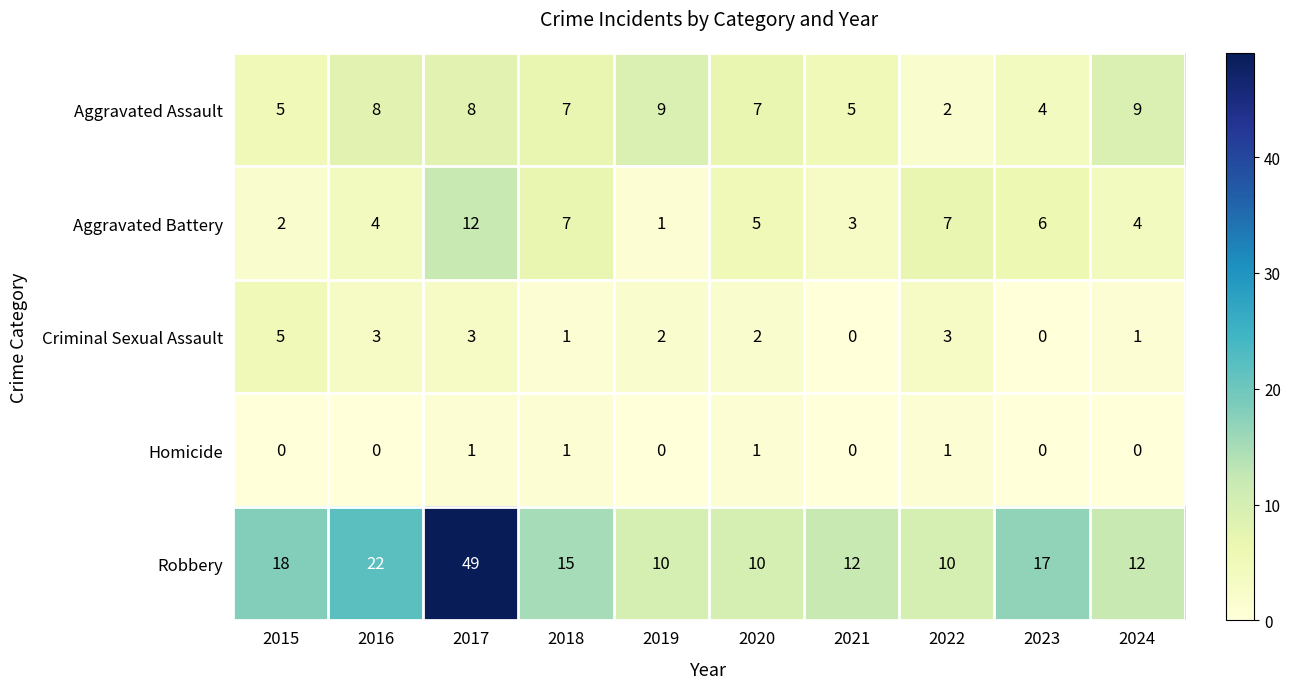

Between 2015 and 2018, which series saw the biggest shift?

Aggravated Battery